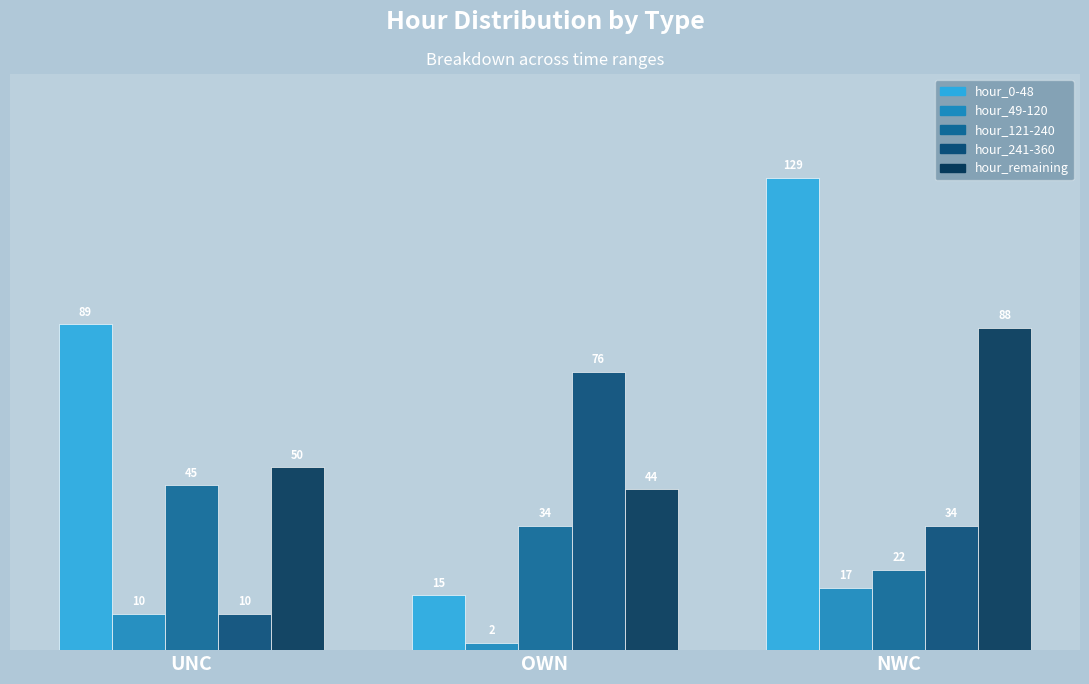

How many bars are there in each group?

5